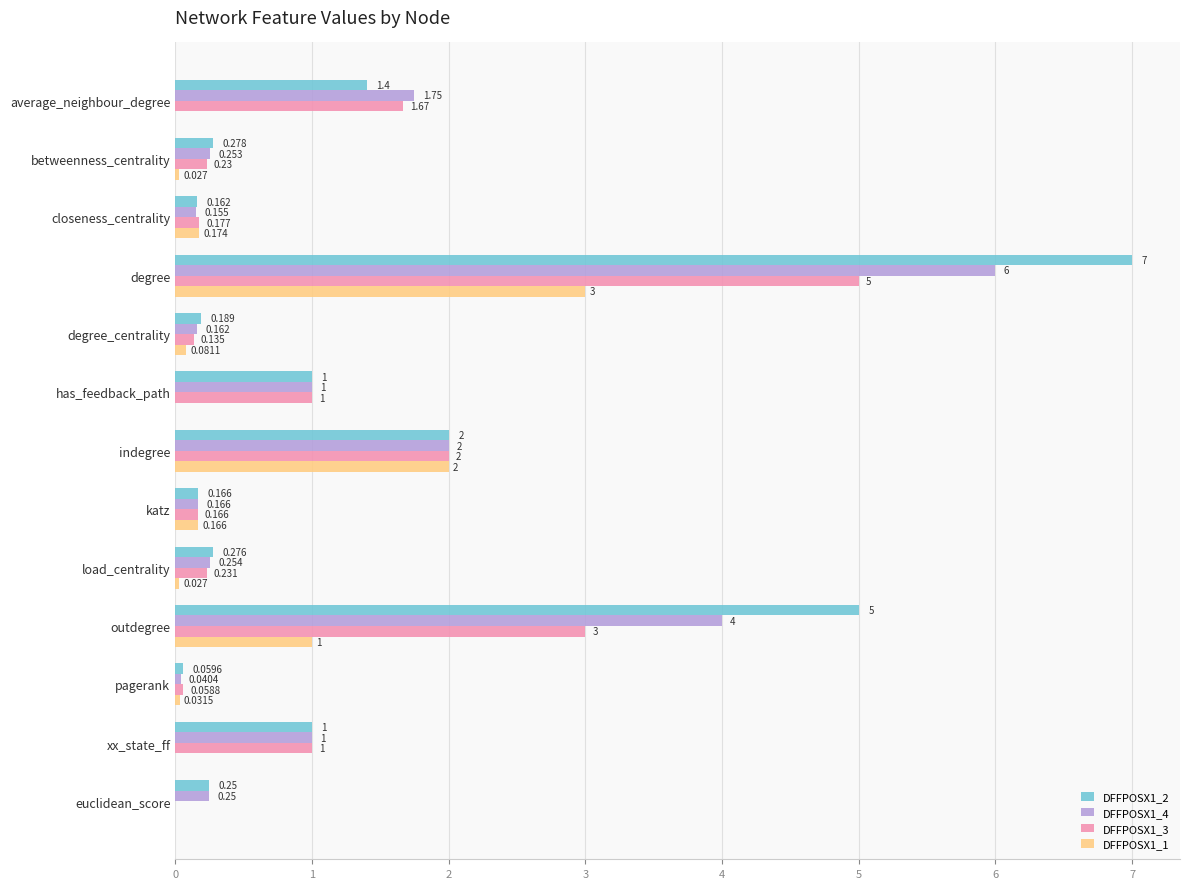

At which label is DFFPOSX1_4 closest to 3?

indegree